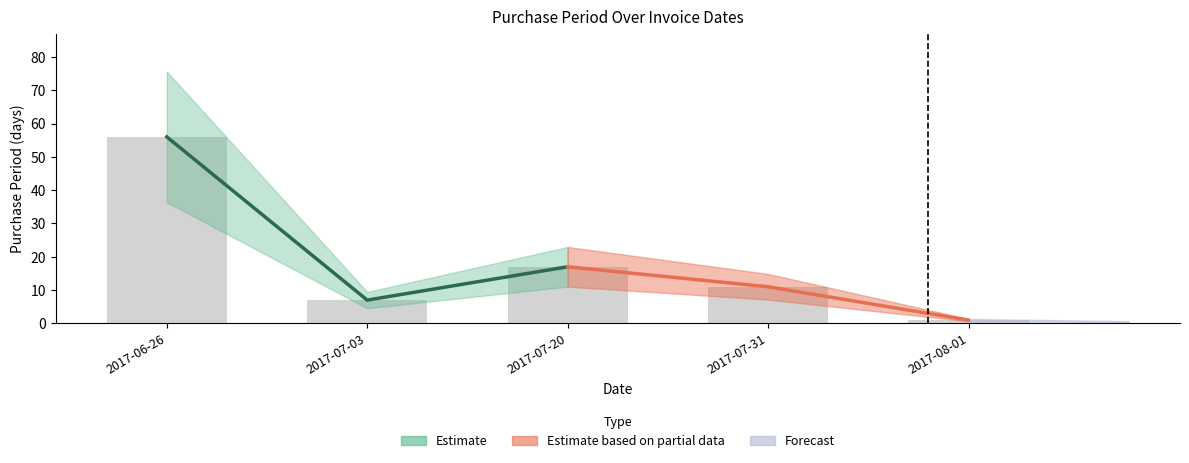

Approximately how many times larger is the value at 2017-07-31 compared to 2017-08-01?

11.0